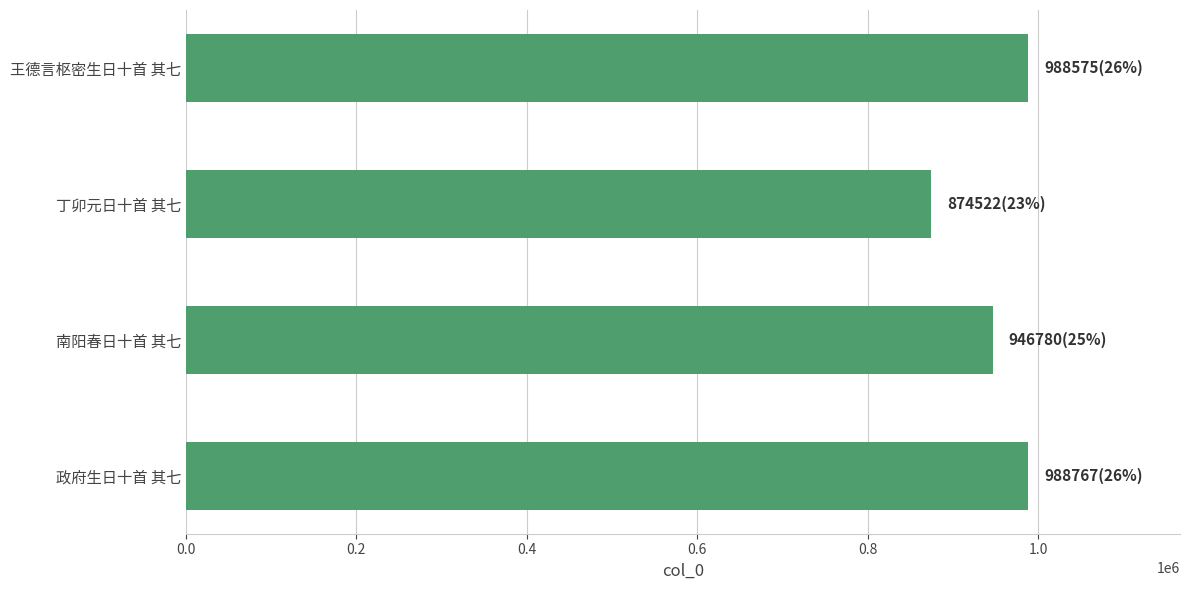

At which category does the chart reach its minimum across all series?

丁卯元日十首 其七